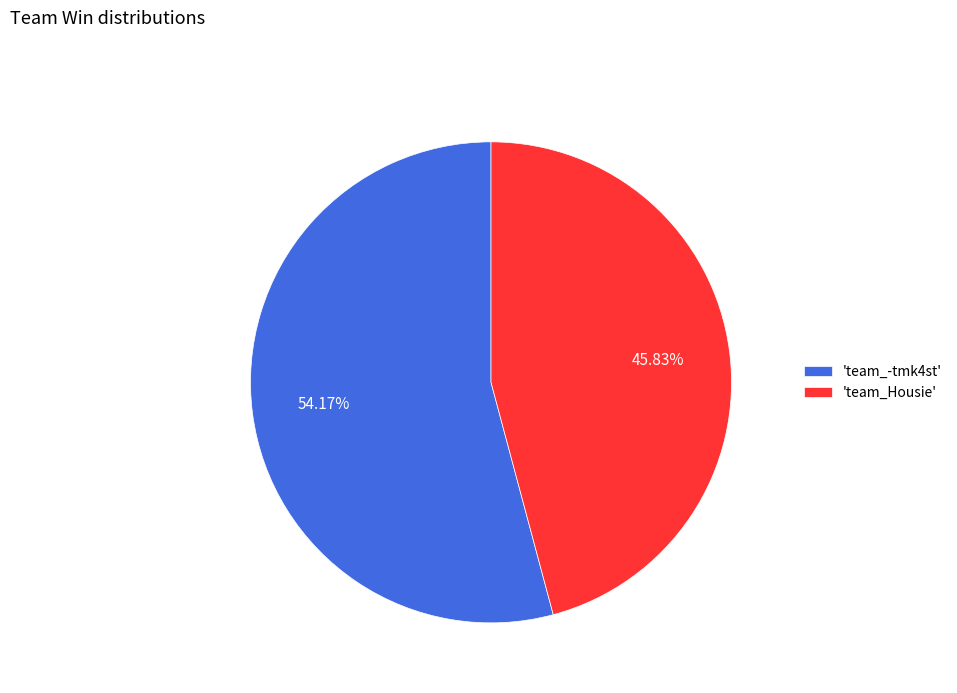

Rank the categories by value from lowest to highest.

'team_Housie', 'team_-tmk4st'